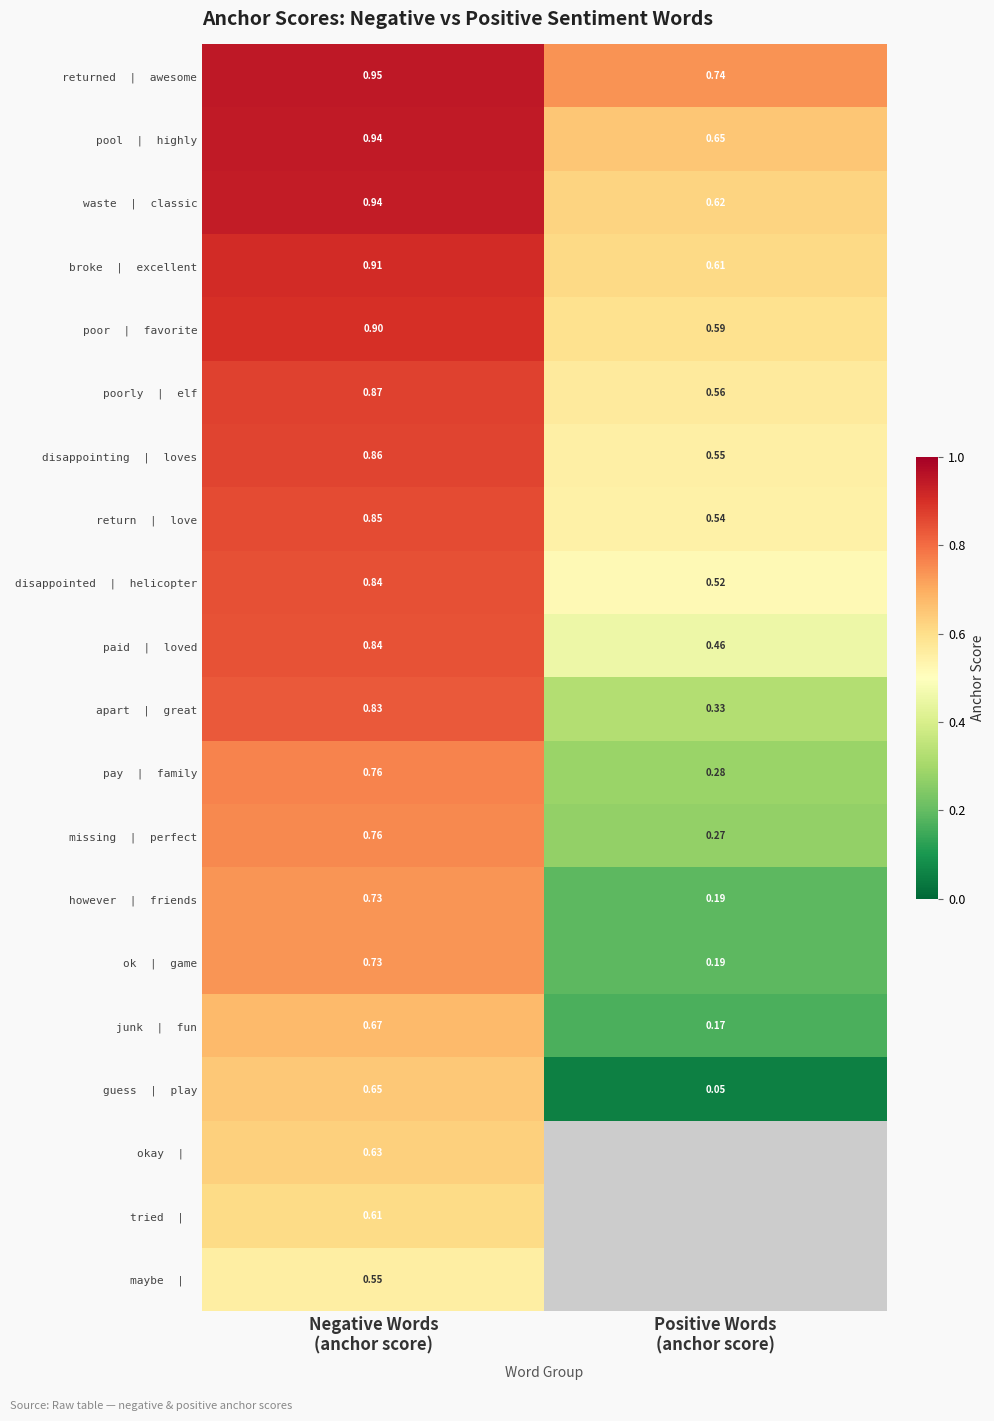

Is the value of junk | fun at Positive Words (anchor score) greater than the value of paid | loved at Positive Words (anchor score)?

No